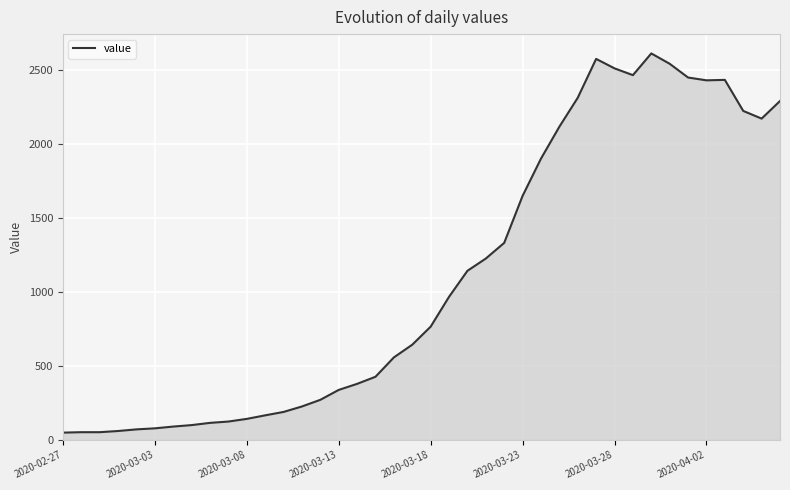

What is the maximum value shown in the chart?

2615